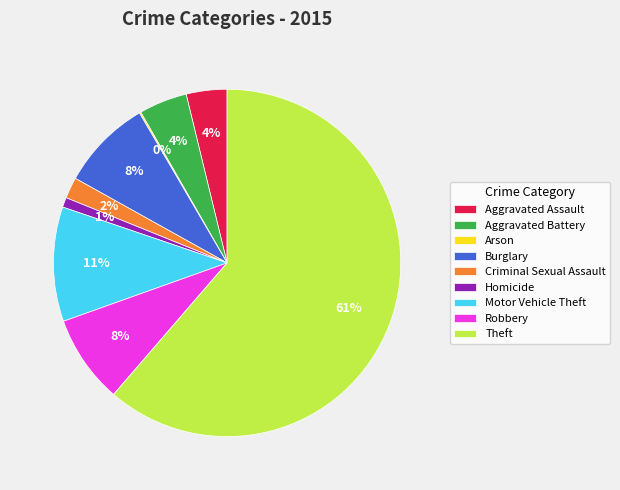

Do Aggravated Battery and Homicide together represent more than half of the pie?

No